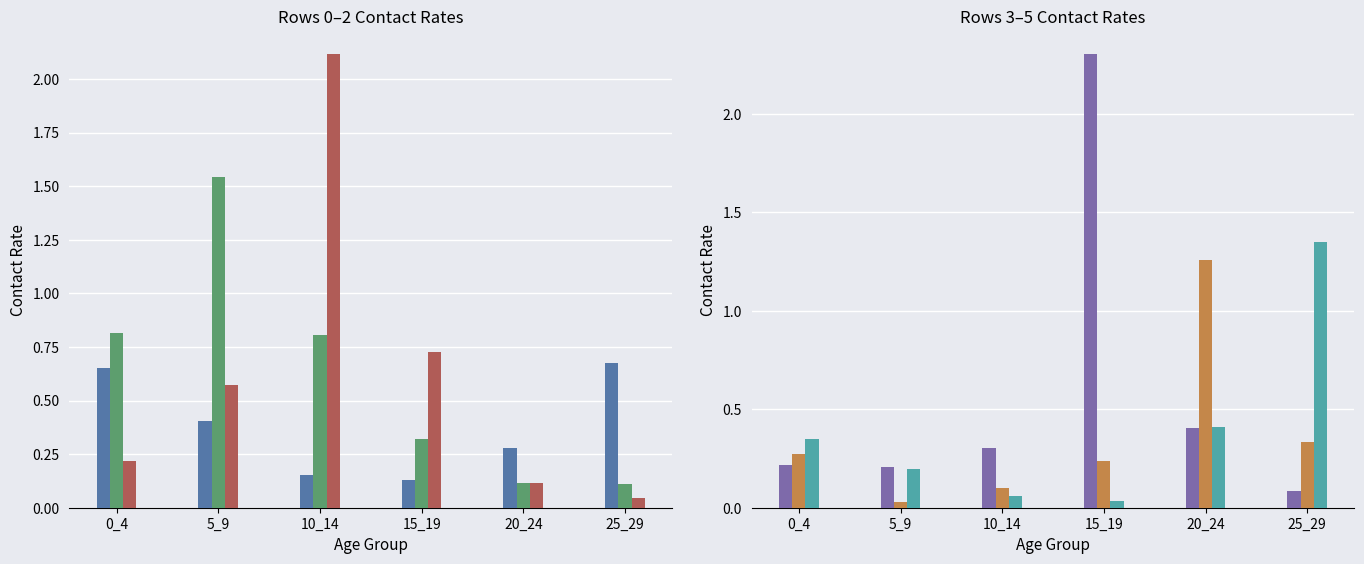

The value of Row 0 at 20_24 is 0.4. True or false?

False